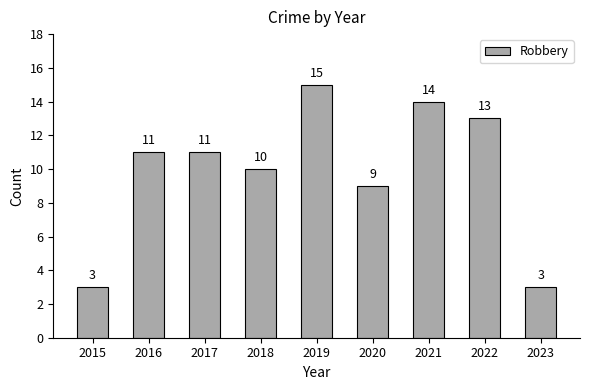

At which category does the chart reach its peak across all series?

2019